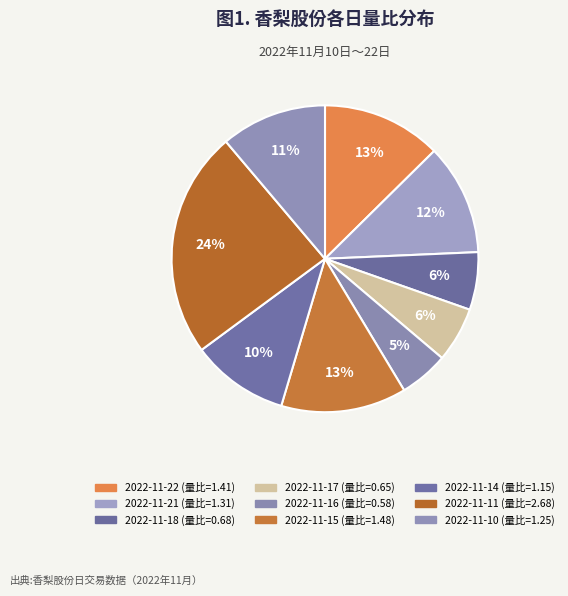

Is it true that 2022-11-17 is 6% of the pie?

True